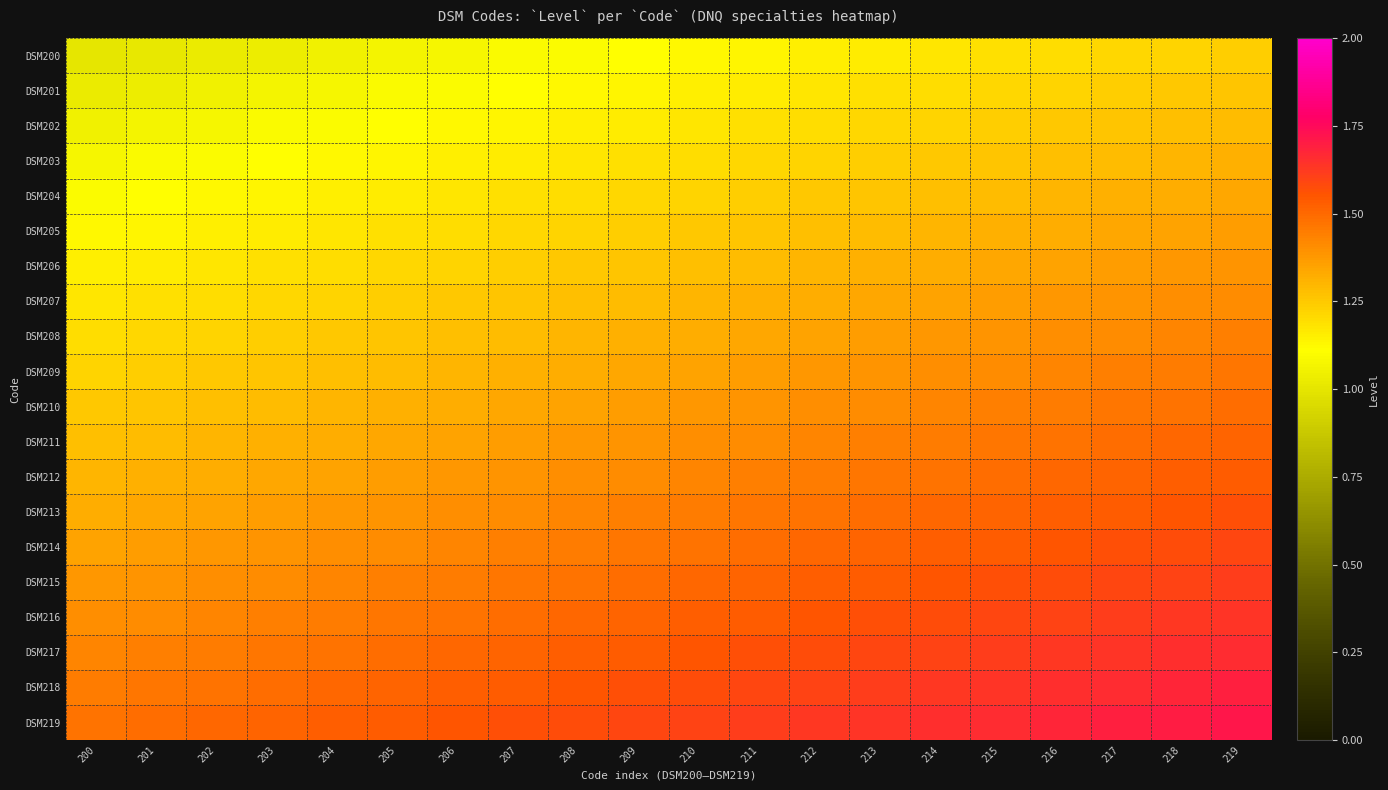

What is the minimum value shown in the chart?

1.0